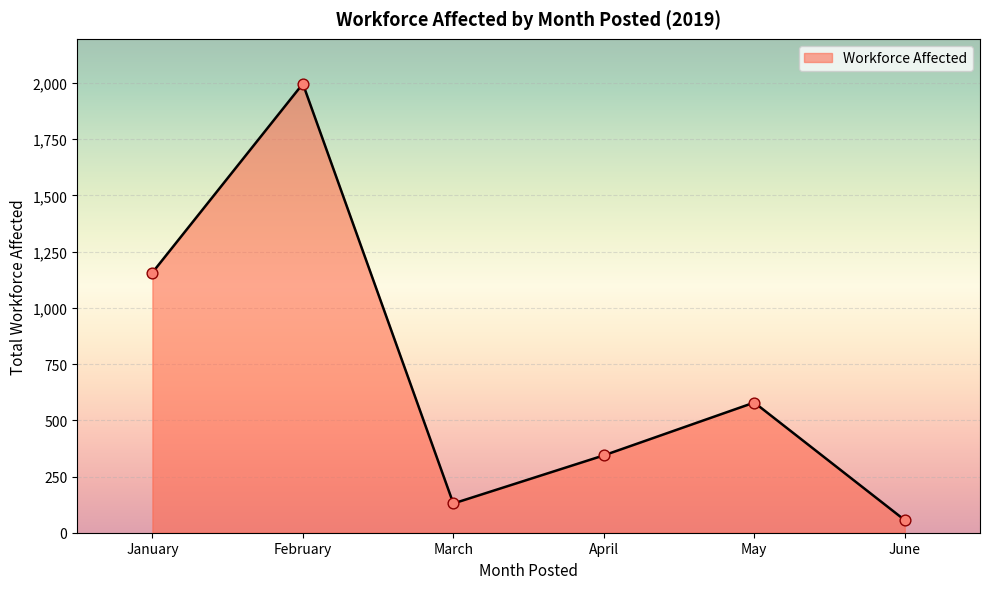

Which has a higher value, March or April?

April